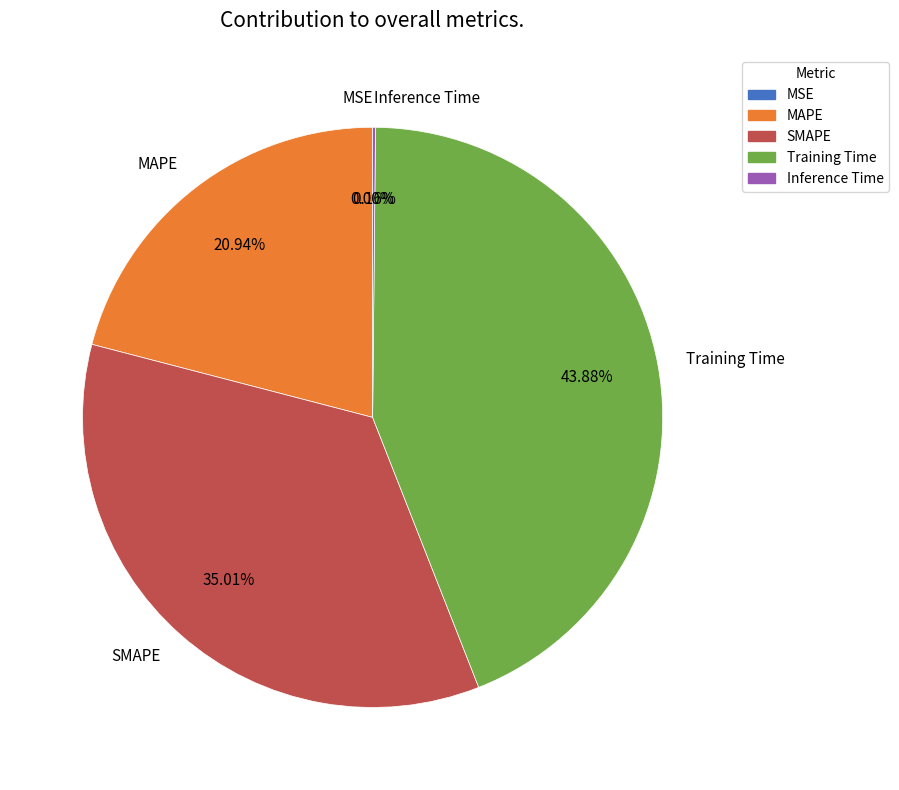

Is there any slice that represents more than half of the pie?

No